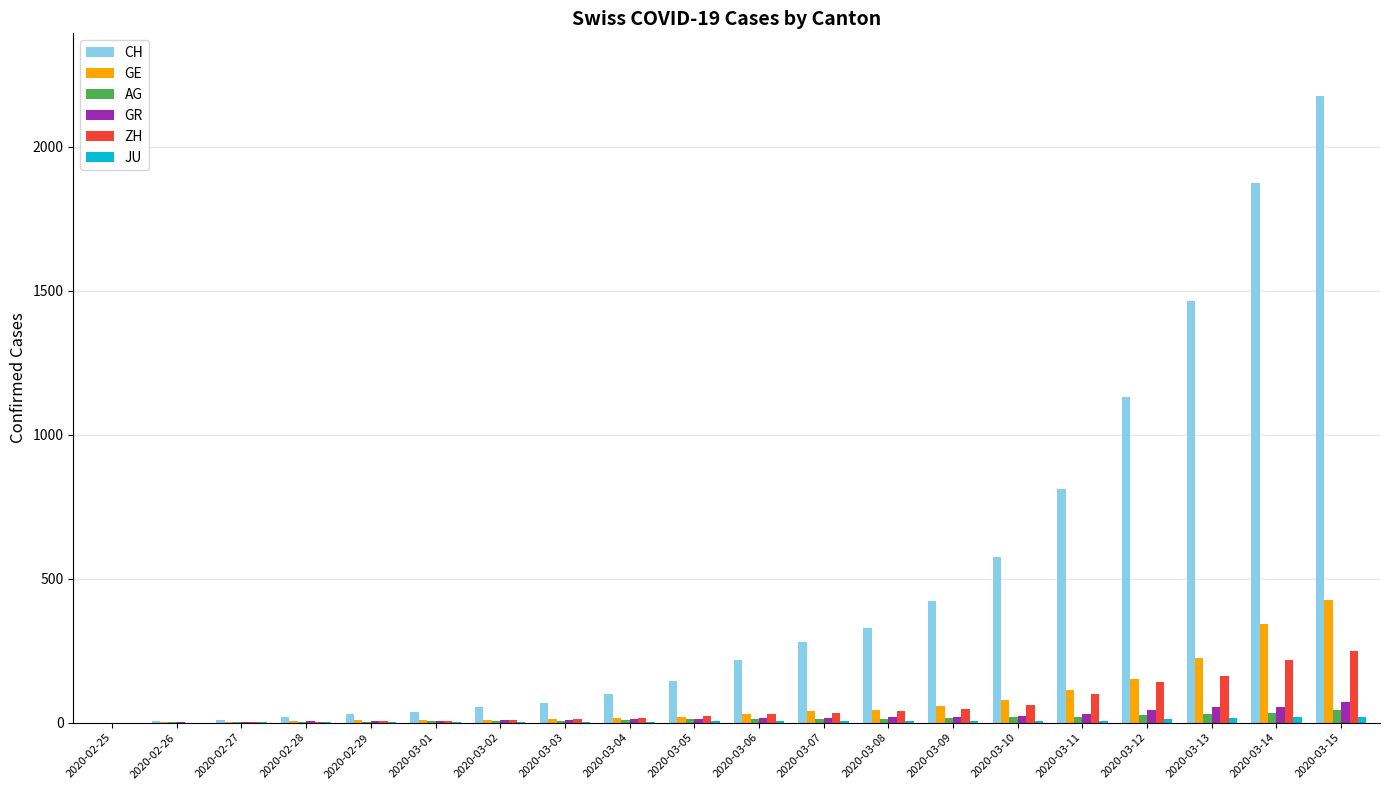

Between 2020-03-04 and 2020-03-07, which series saw the biggest shift?

CH